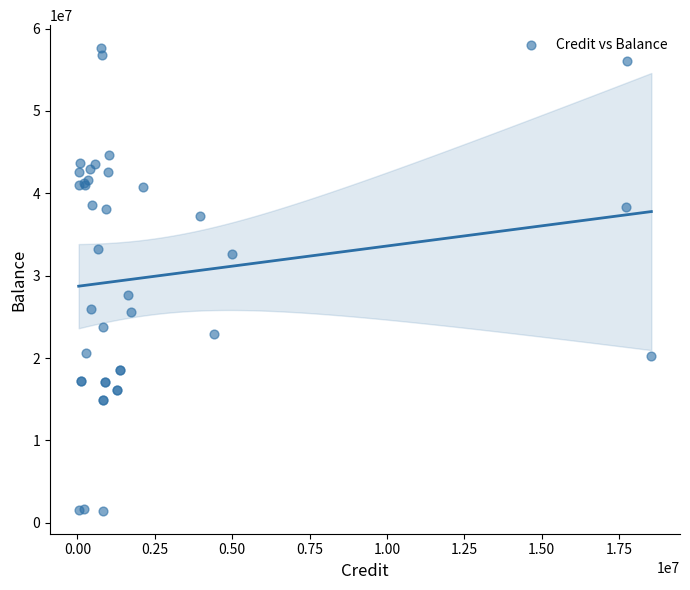

What Y value in the scatter plot is closest to 29545019?

27615441